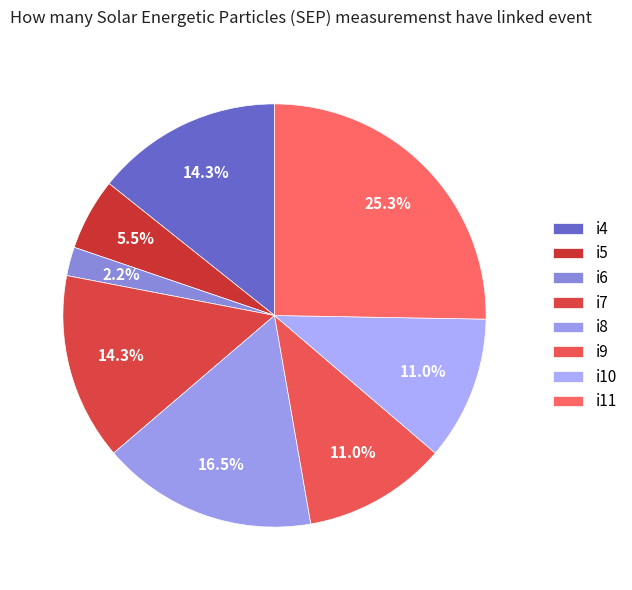

What percentage is the i9 slice, to the nearest percent?

11%